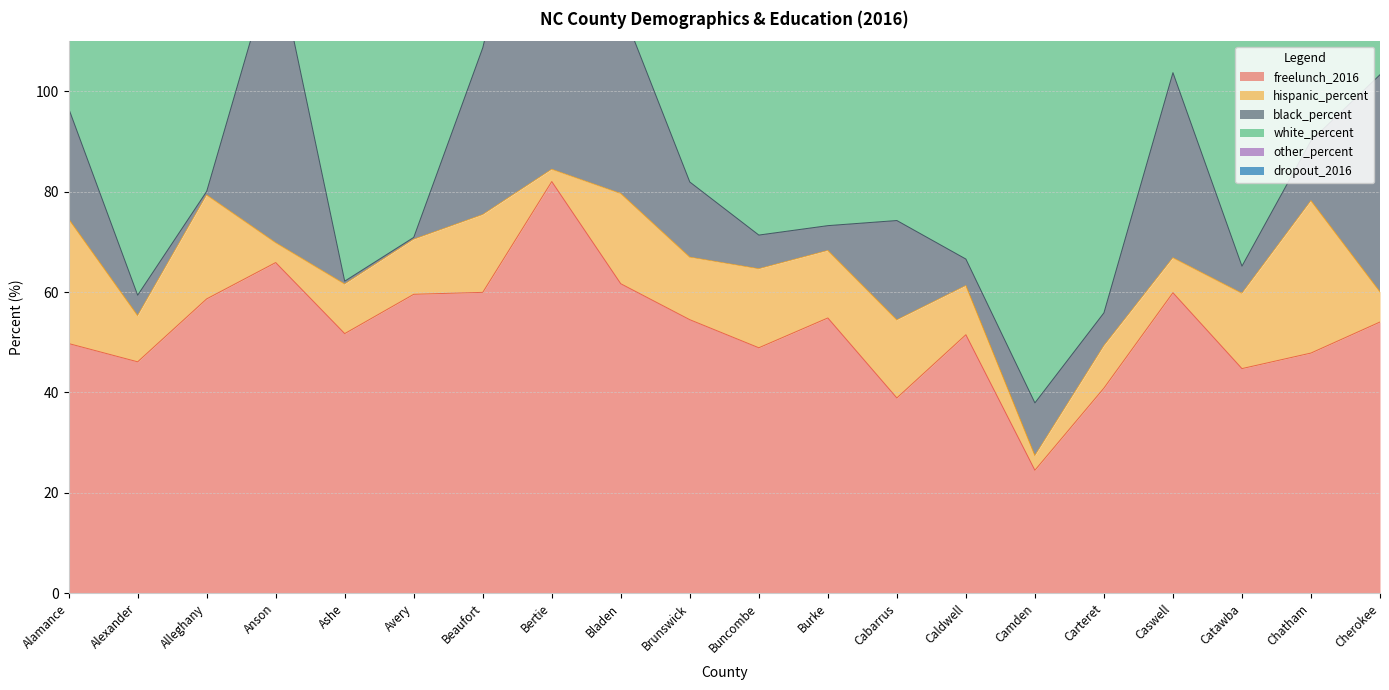

What position from the left is Cherokee?

20